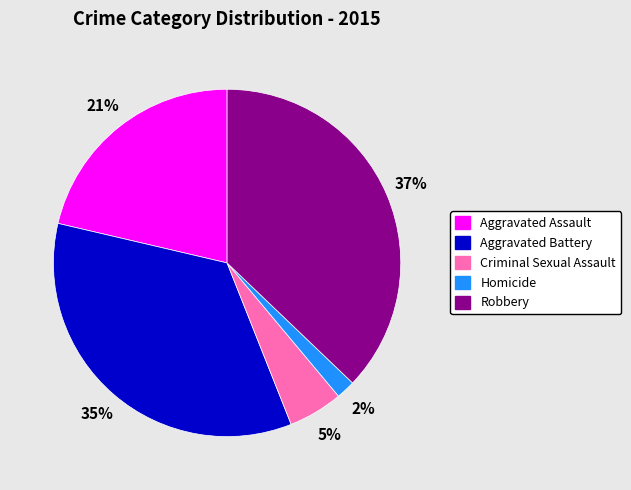

To the nearest percent, what is the difference between the largest and smallest slice percentages?

35%